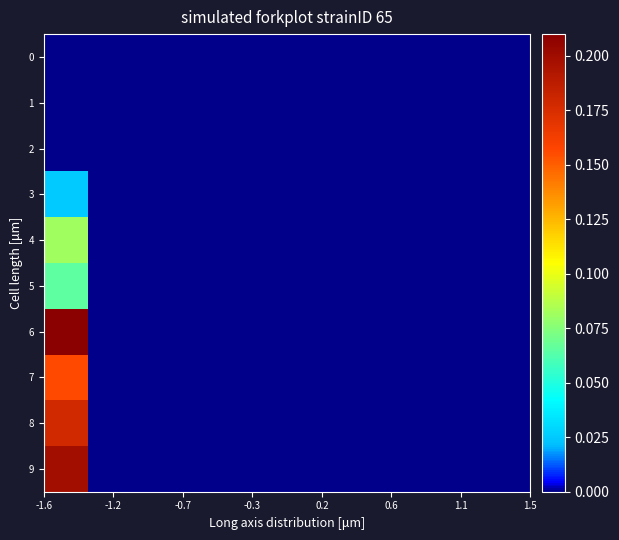

Reading left to right, what are all the values shown in this chart?

0: 0.0	0.0	0.0	0.0	0.0	0.0	0.0	0.0	0.0	0.0	0.0
1: 0.0	0.0	0.0	0.0	0.0	0.0	0.0	0.0	0.0	0.0	0.0
2: 0.0	0.0	0.0	0.0	0.0	0.0	0.0	0.0	0.0	0.0	0.0
3: 0.0	0.0	0.0	0.0	0.0	0.0	0.0	0.0	0.0	0.0	0.0
4: 0.1	0.0	0.0	0.0	0.0	0.0	0.0	0.0	0.0	0.0	0.0
5: 0.1	0.0	0.0	0.0	0.0	0.0	0.0	0.0	0.0	0.0	0.0
6: 0.2	0.0	0.0	0.0	0.0	0.0	0.0	0.0	0.0	0.0	0.0
7: 0.2	0.0	0.0	0.0	0.0	0.0	0.0	0.0	0.0	0.0	0.0
8: 0.2	0.0	0.0	0.0	0.0	0.0	0.0	0.0	0.0	0.0	0.0
9: 0.2	0.0	0.0	0.0	0.0	0.0	0.0	0.0	0.0	0.0	0.0